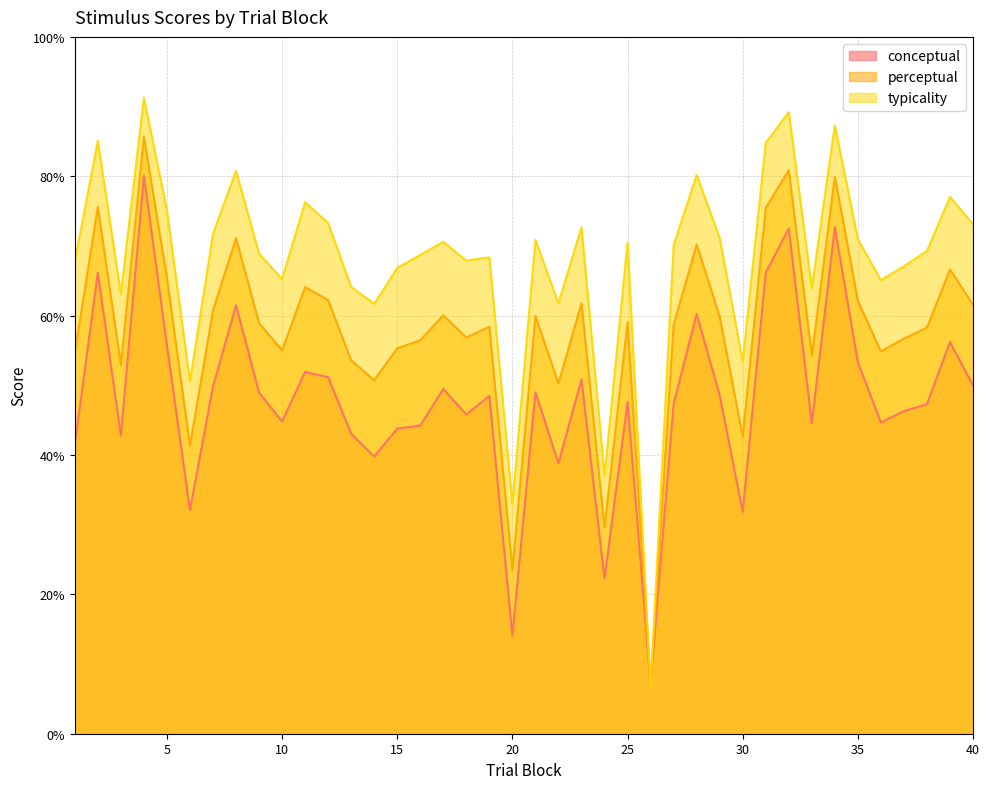

How many distinct data groups are displayed?

3